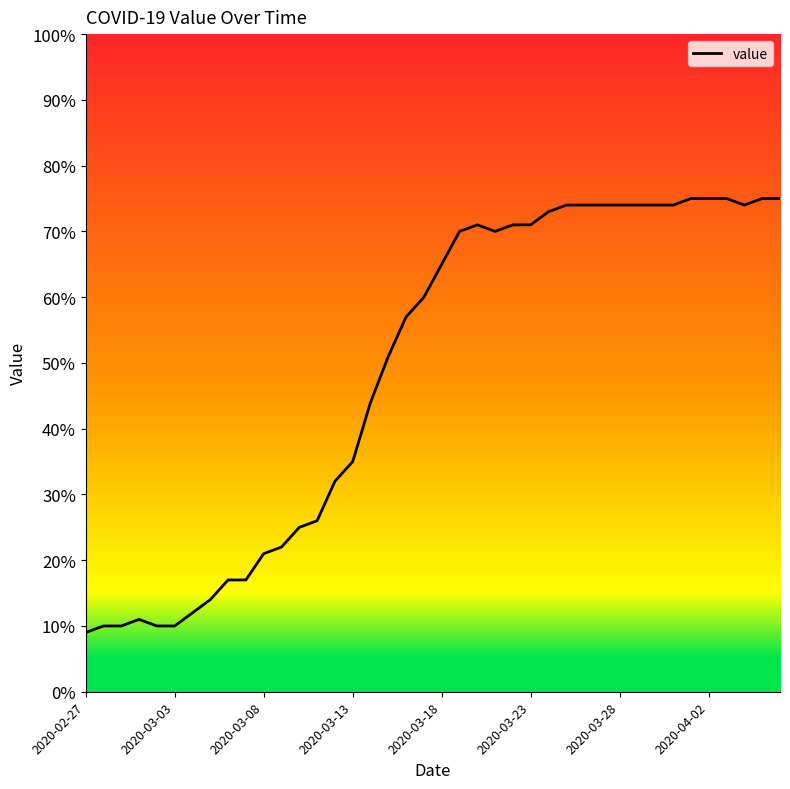

Is this an area chart (filled region under the line)?

No